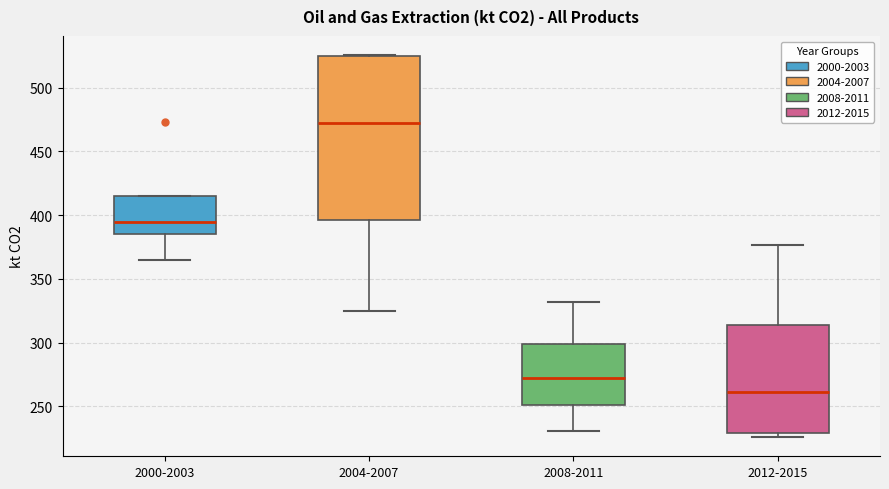

Reading left to right, transcribe this box plot: for each box, give where its median line is, the range the box spans, and where its two whiskers end, as read against the y-axis. The values are not printed on the chart, so give them approximately, as read against the axis.

2000-2003: median 395, box 385 to 415, whiskers 365 to 415
2004-2007: median 470, box 395 to 525, whiskers 325 to 525
2008-2011: median 270, box 250 to 300, whiskers 230 to 330
2012-2015: median 260, box 230 to 315, whiskers 225 to 375